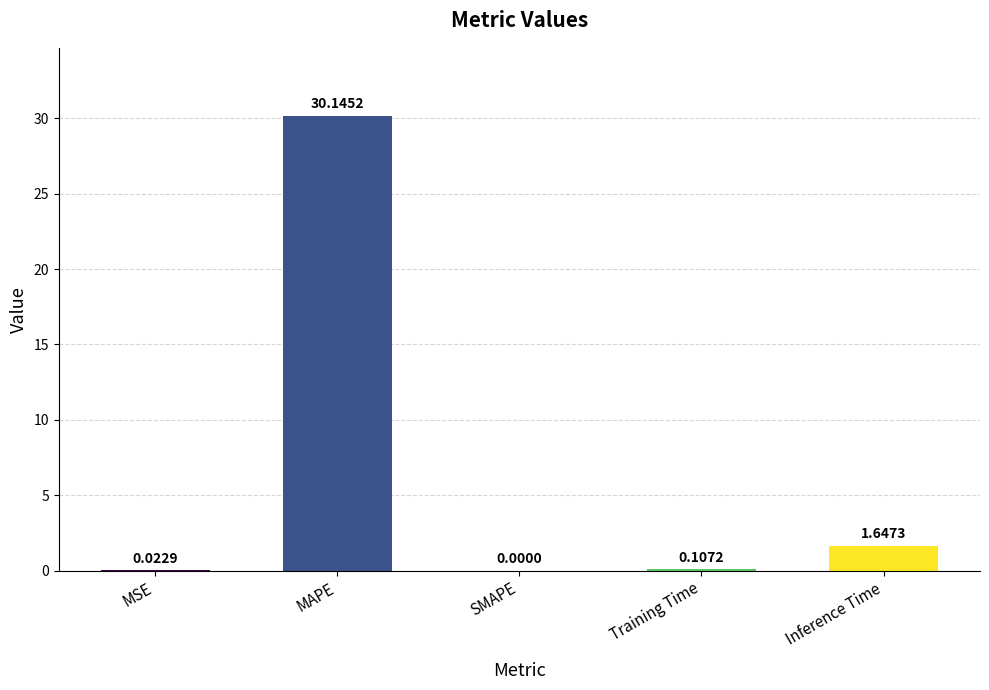

What is the sum of the values at Training Time and MAPE?

30.3